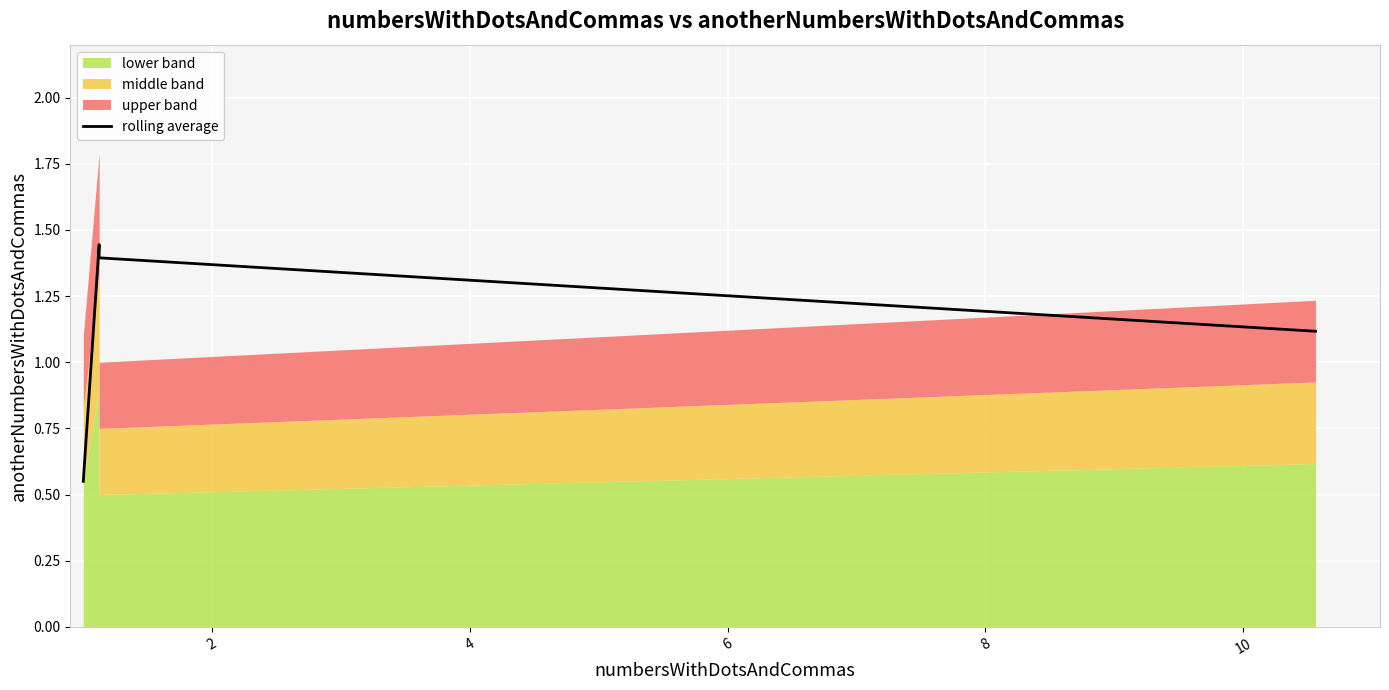

What is the difference between the maximum and minimum values?

0.9